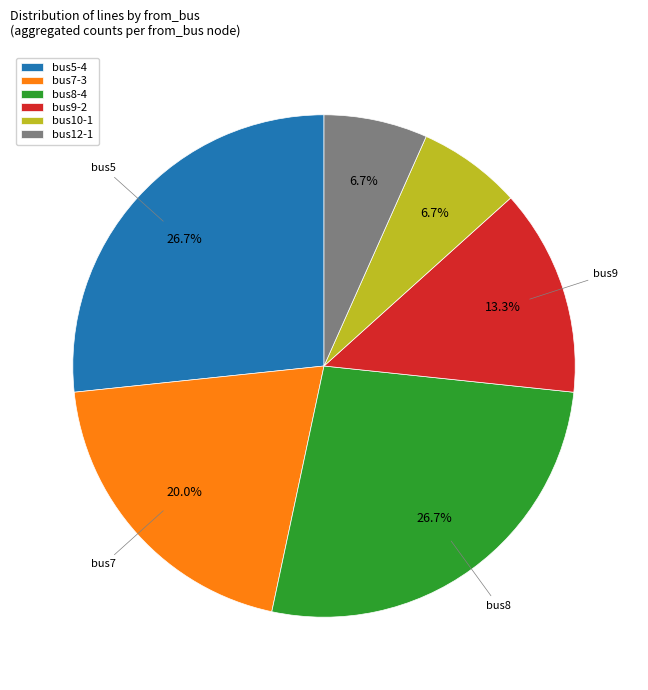

Combined, do bus7-3 and bus8-4 account for over 50%?

No